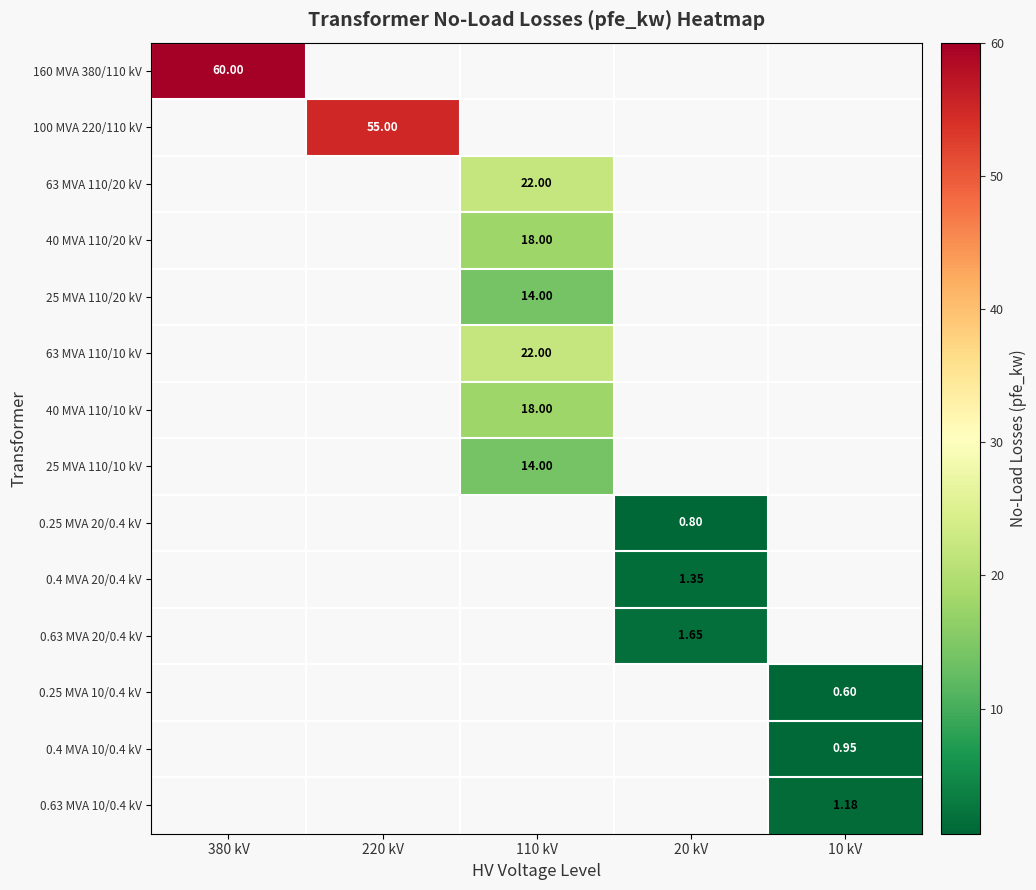

How many categories are shown in the chart?

5